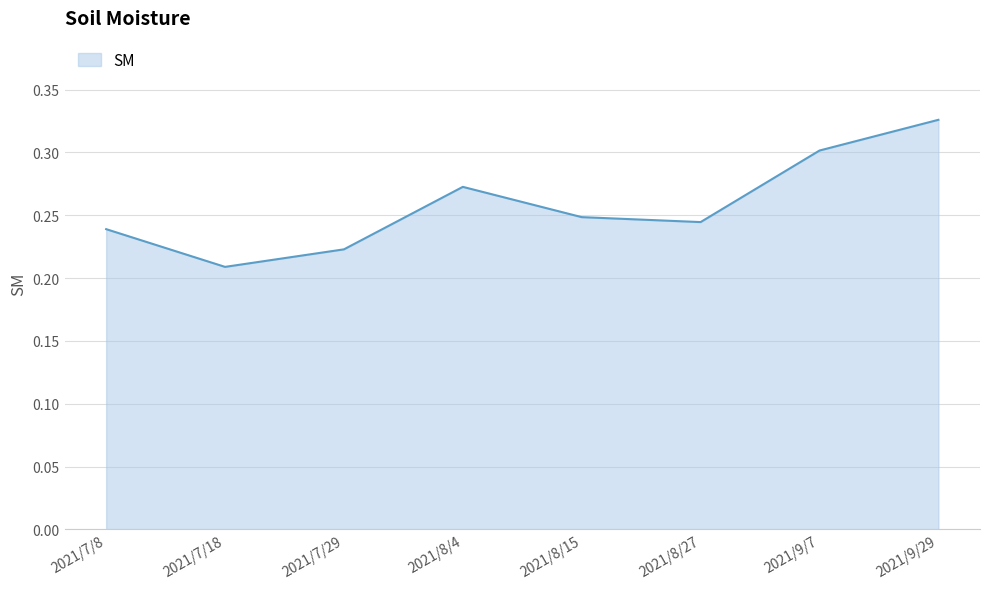

What position from the left is 2021/7/18?

2